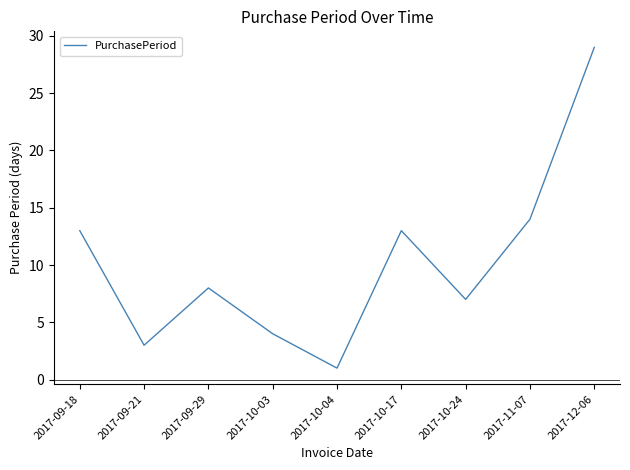

What is the difference between the maximum and minimum values?

28